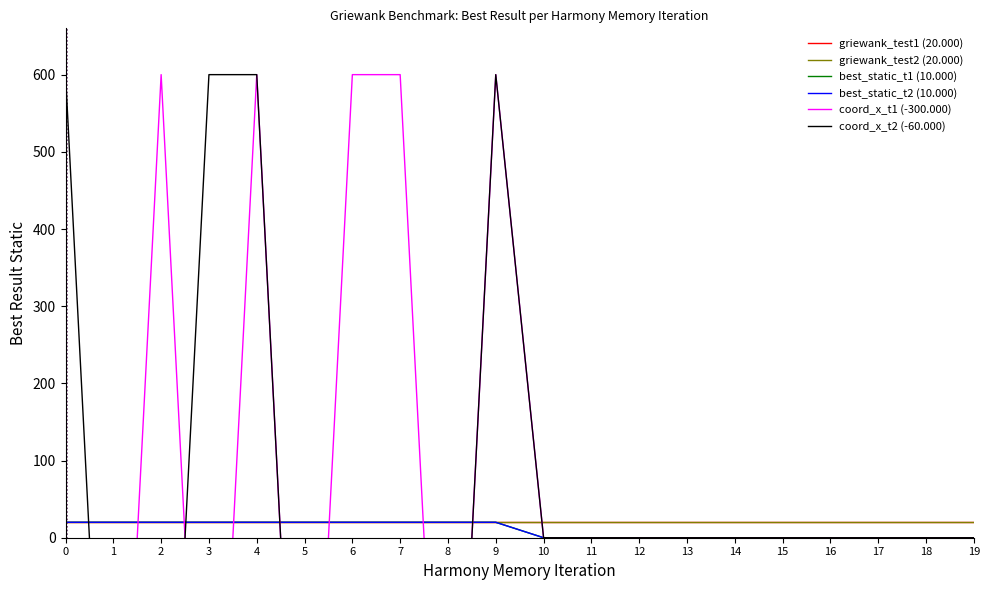

Is this an area chart (filled region under the line)?

No